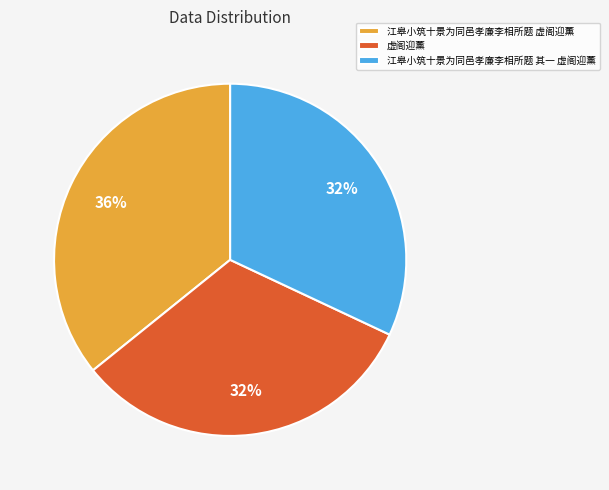

To the nearest percent, what is the difference between the largest and smallest slice percentages?

4%